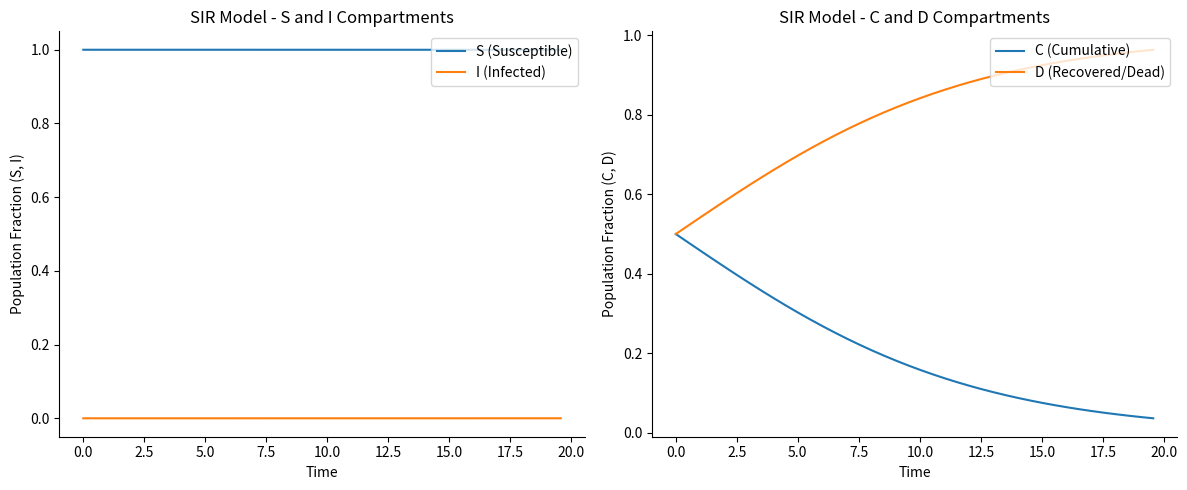

What is the highest value of the S (Susceptible) series?

1.0